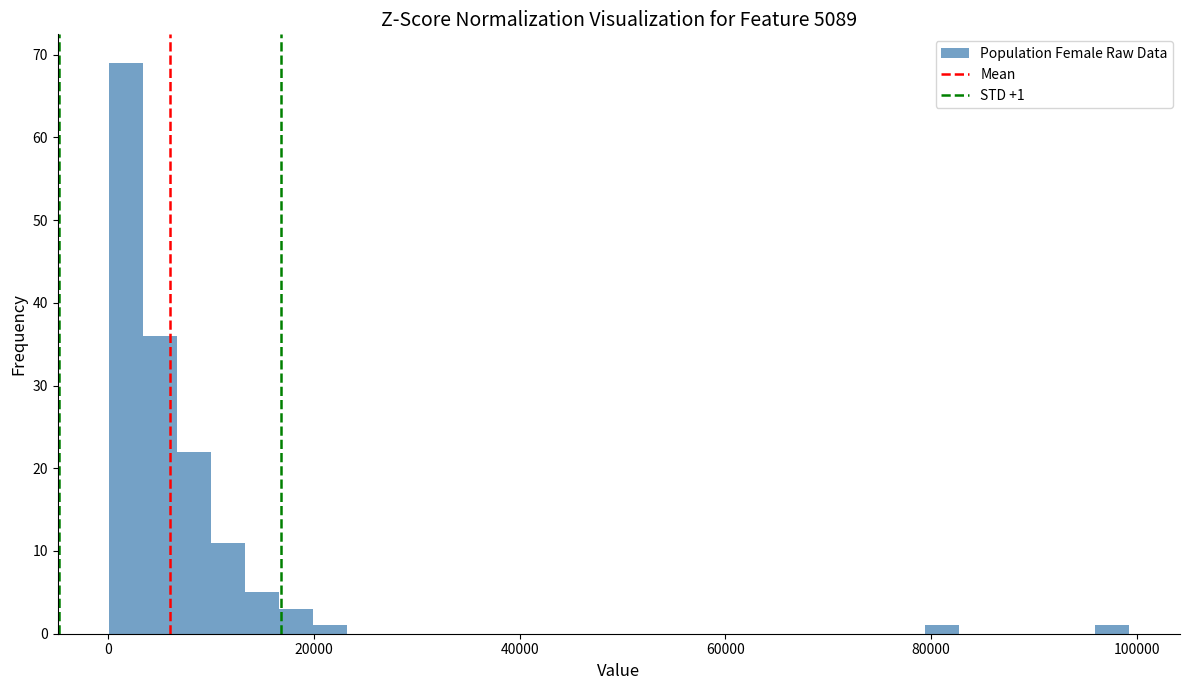

Read against the x-axis, roughly where is the centre of the tallest bar?

2000